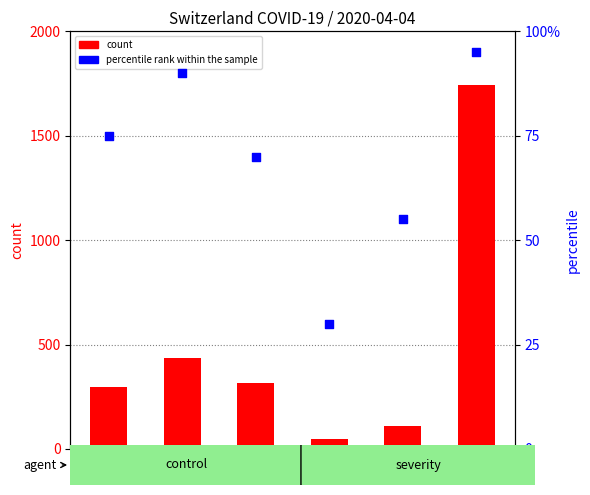

At which category is the sum across all series the highest?

CH